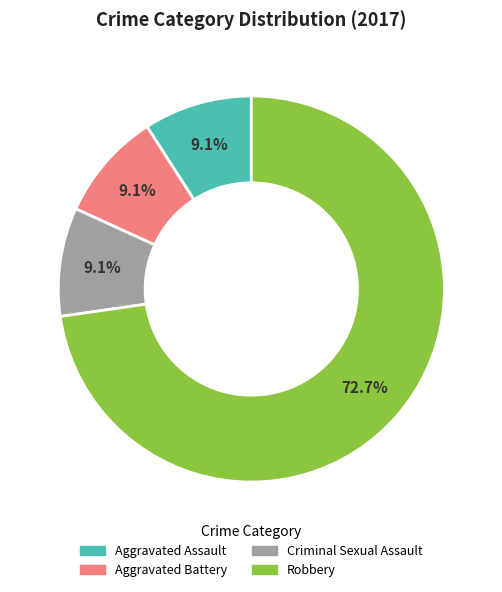

To the nearest percent, what is the combined percentage of Robbery and Aggravated Battery?

82%